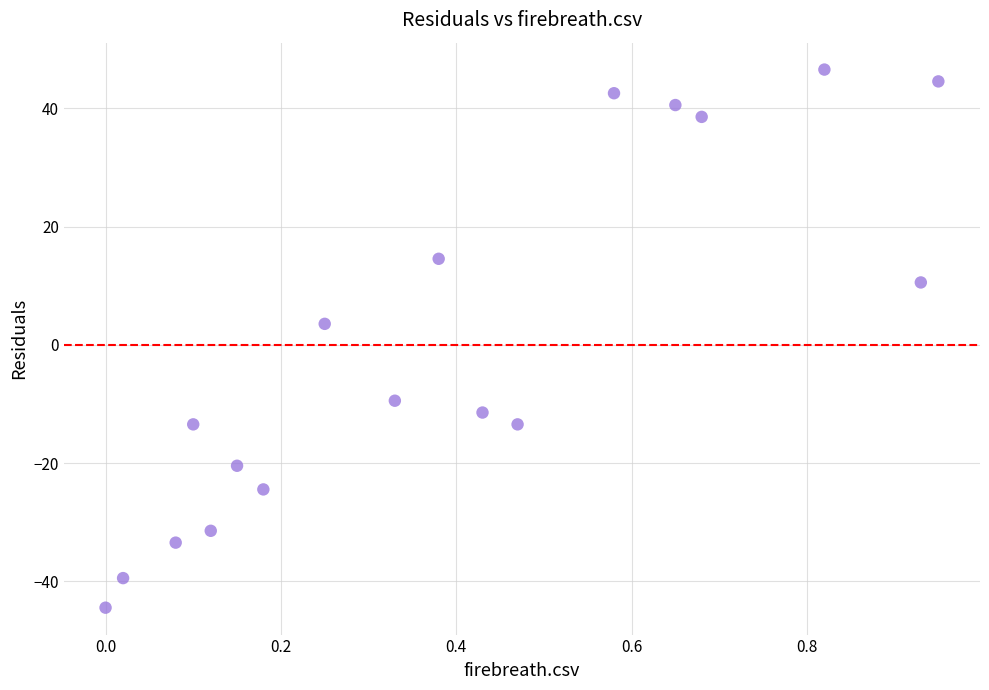

What Y value in the scatter plot is closest to 1?

3.6